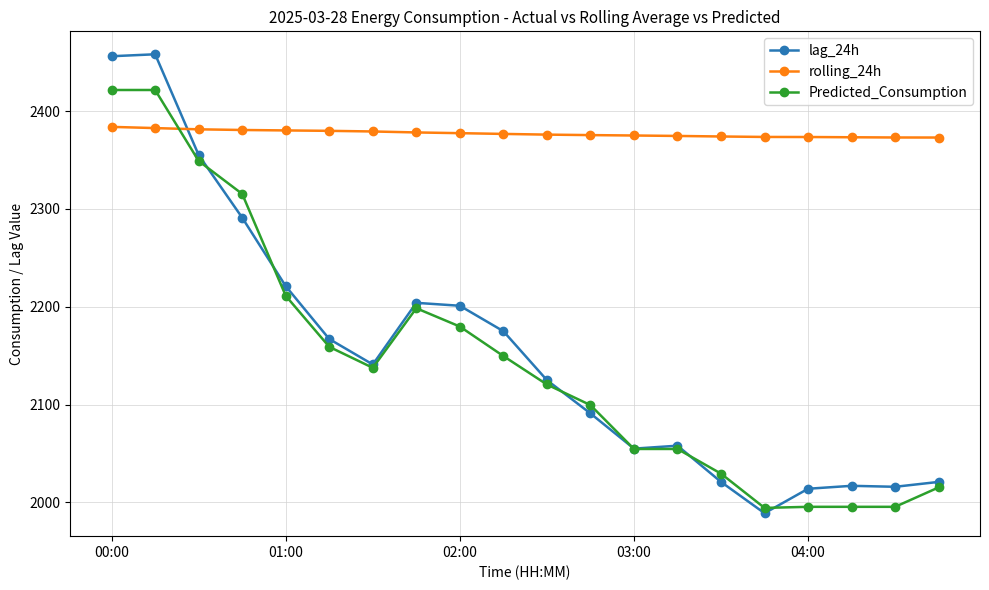

True or false: lag_24h has more than 1 points higher than both neighbors.

True